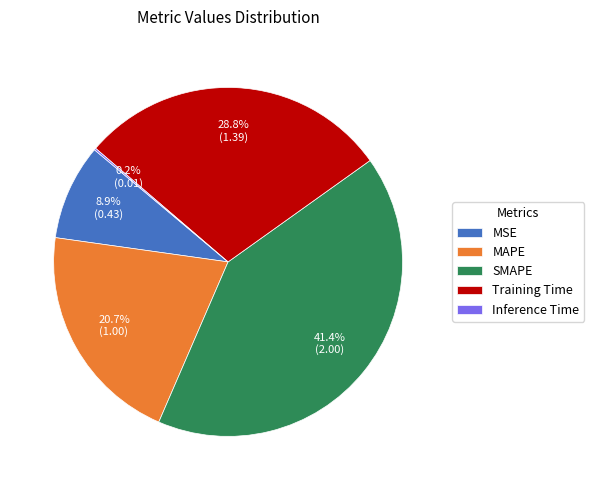

Does SMAPE account for over 50% of the chart?

No